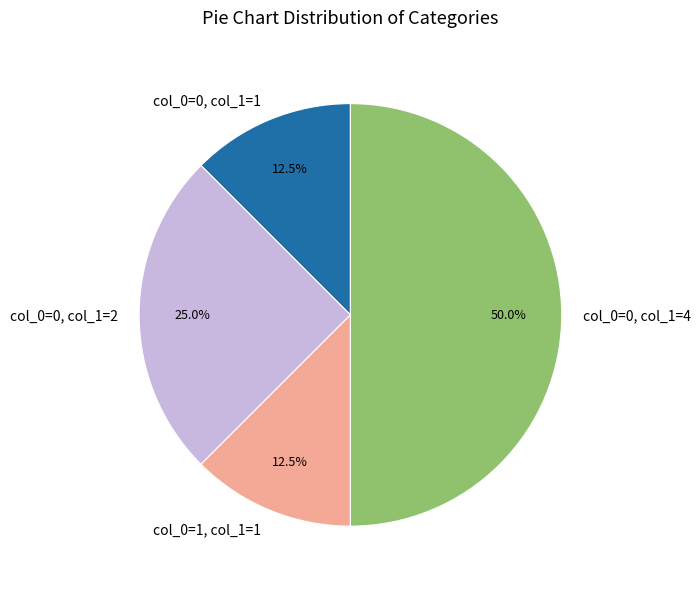

Which category has the biggest portion of the pie?

col_0=0, col_1=4